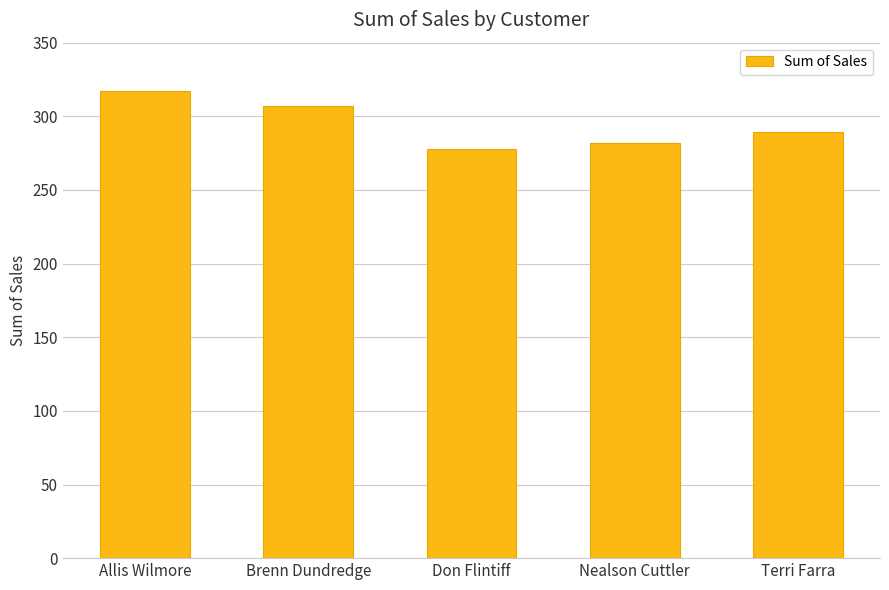

Rank the categories by value from lowest to highest.

Don Flintiff, Nealson Cuttler, Terri Farra, Brenn Dundredge, Allis Wilmore